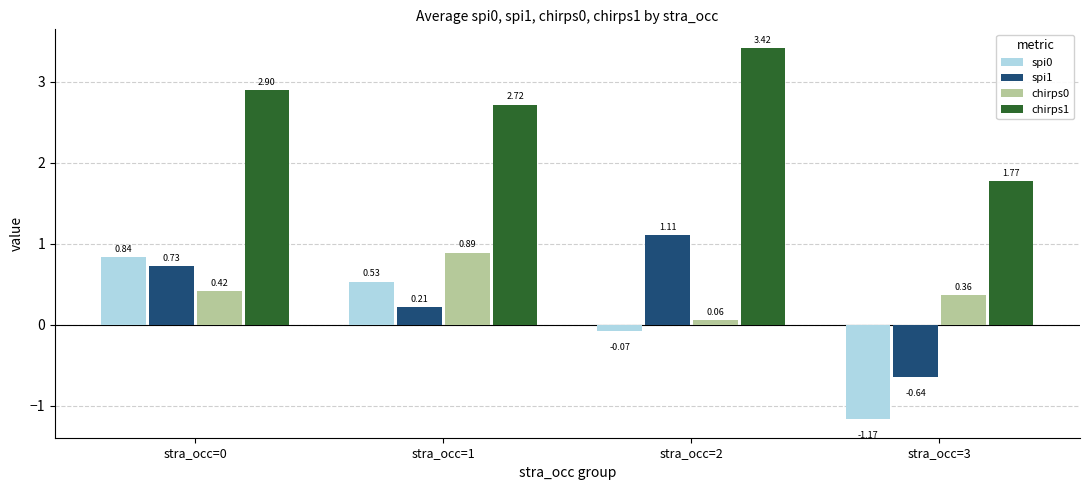

What is the sum of all chirps0 values?

1.7